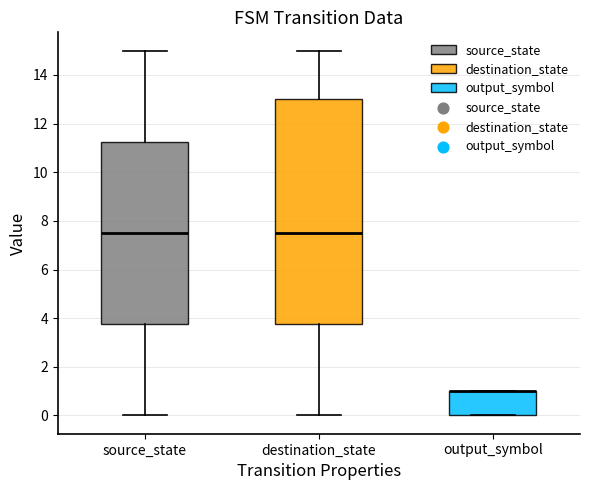

Which box is the tallest, from its lower edge to its upper edge?

destination_state